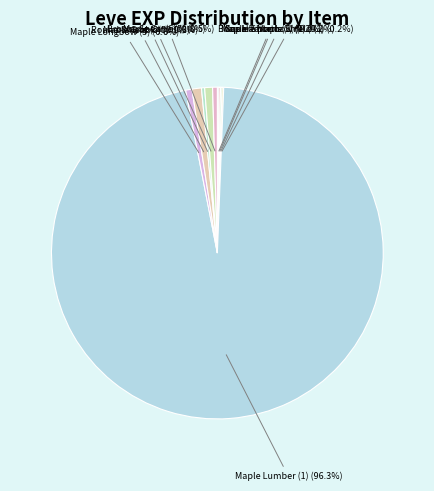

Rank the categories by value from highest to lowest.

Maple Lumber (1), Round Shield (5), Bronze Spear (5), Maple Longbow (5), Maple Cane (5), Maple Crook (5), Bone Harpoon (1), Maple Pattens (1), Maple Shortbow (1), Square Maple Shield (1)